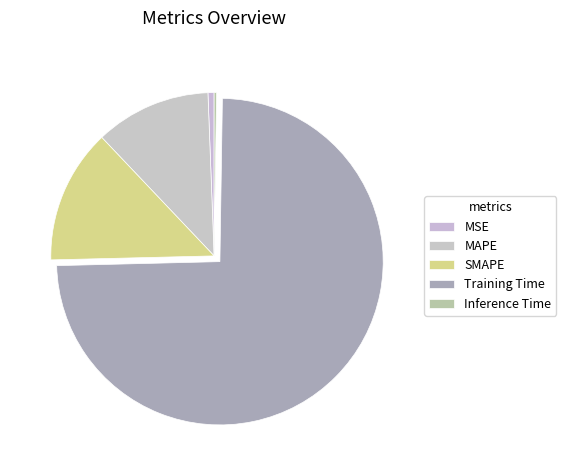

Rank the categories by value from lowest to highest.

Inference Time, MSE, MAPE, SMAPE, Training Time